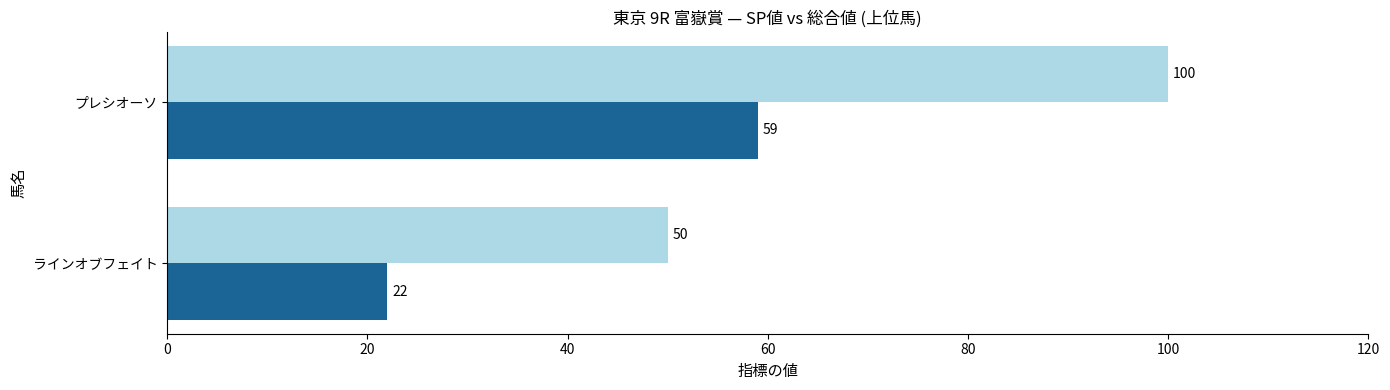

At which category does the chart reach its minimum across all series?

ラインオブフェイト